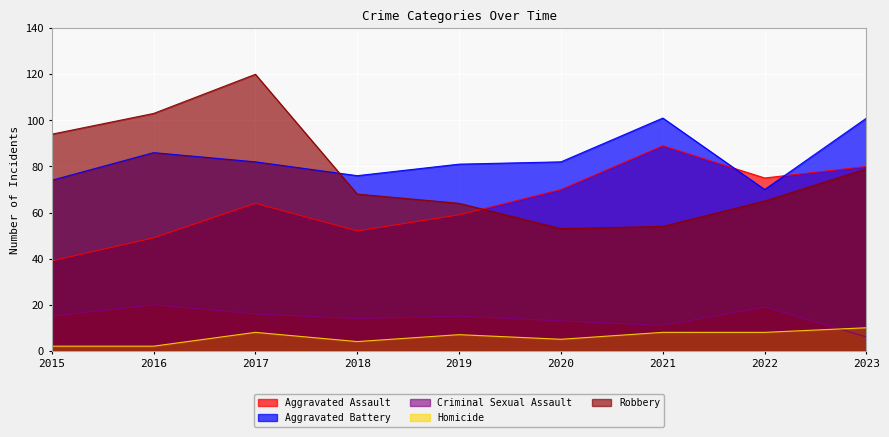

At which label does Criminal Sexual Assault reach its minimum?

2023